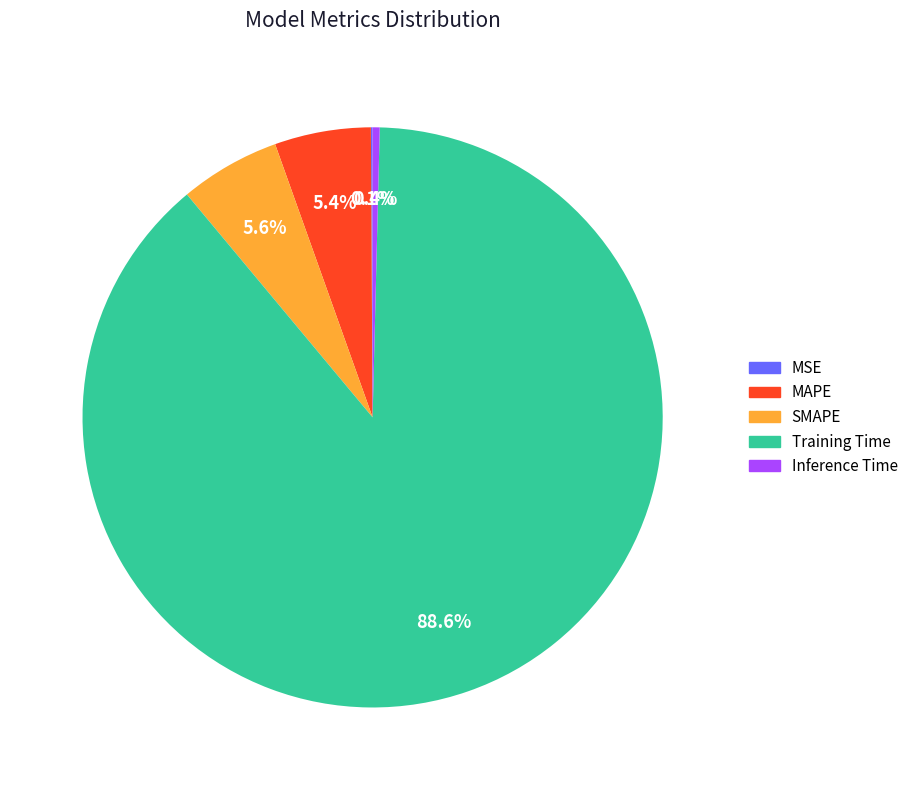

Combined, do Inference Time and MAPE account for over 50%?

No